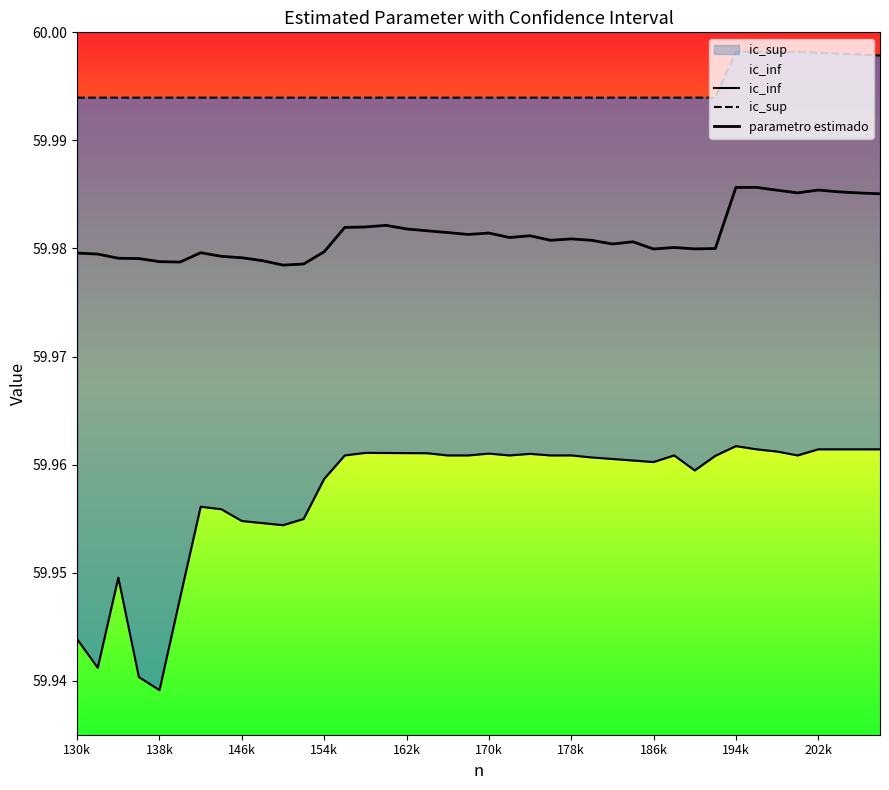

What are all the series names shown in the legend?

ic_inf, ic_sup, parametro estimado